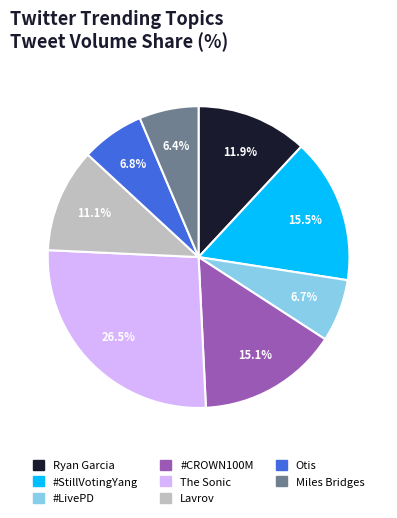

Which slice is the largest?

The Sonic